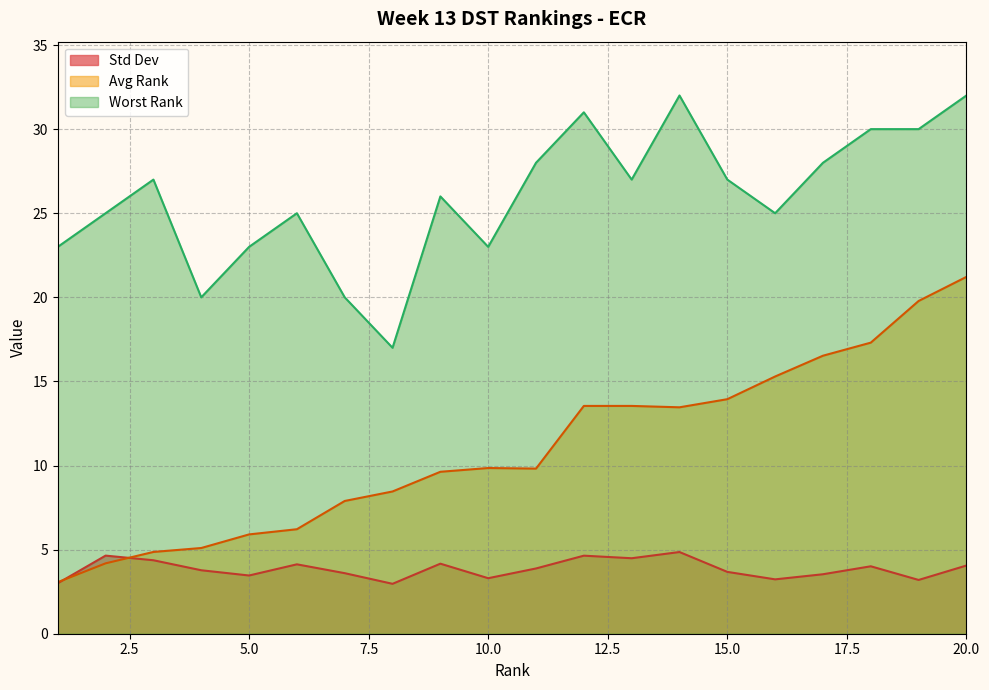

What is the difference between the maximum and minimum values in the Avg Rank series?

18.2